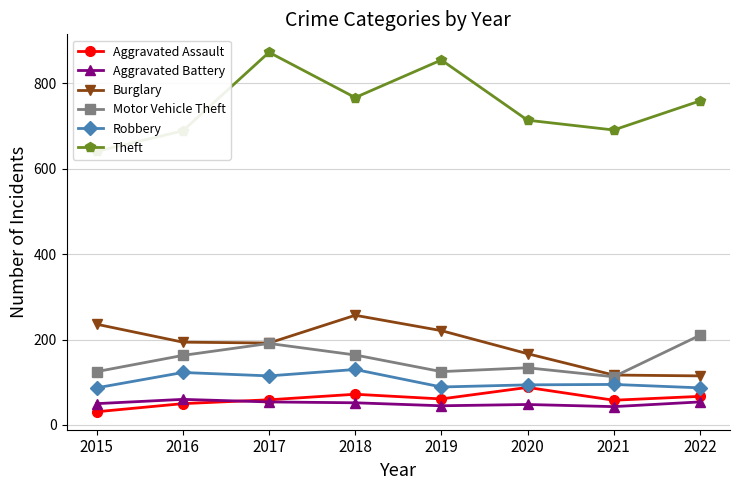

At how many categories does at least one series exceed 534?

8